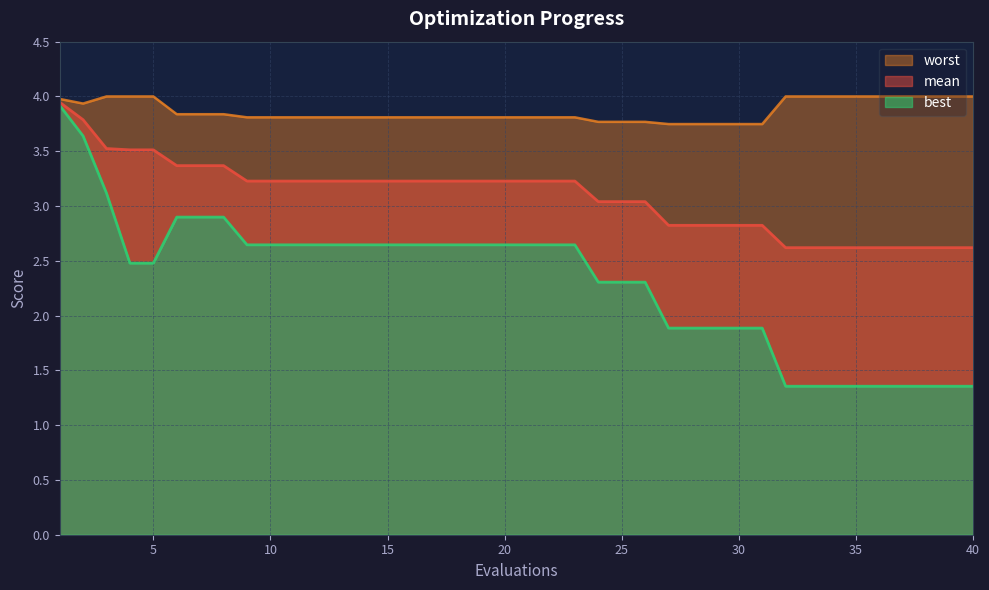

Reading left to right, extract all data points from this chart.

mean: 3.9	3.8	3.5	3.5	3.5	3.4	3.4	3.4	3.2	3.2	3.2	3.2	3.2	3.2	3.2	3.2	3.2	3.2	3.2	3.2	3.2	3.2	3.2	3.0	3.0	3.0	2.8	2.8	2.8	2.8	2.8	2.6	2.6	2.6	2.6	2.6	2.6	2.6	2.6	2.6
best: 3.9	3.6	3.1	2.5	2.5	2.9	2.9	2.9	2.6	2.6	2.6	2.6	2.6	2.6	2.6	2.6	2.6	2.6	2.6	2.6	2.6	2.6	2.6	2.3	2.3	2.3	1.9	1.9	1.9	1.9	1.9	1.4	1.4	1.4	1.4	1.4	1.4	1.4	1.4	1.4
worst: 4.0	3.9	4.0	4.0	4.0	3.8	3.8	3.8	3.8	3.8	3.8	3.8	3.8	3.8	3.8	3.8	3.8	3.8	3.8	3.8	3.8	3.8	3.8	3.8	3.8	3.8	3.7	3.7	3.7	3.7	3.7	4.0	4.0	4.0	4.0	4.0	4.0	4.0	4.0	4.0